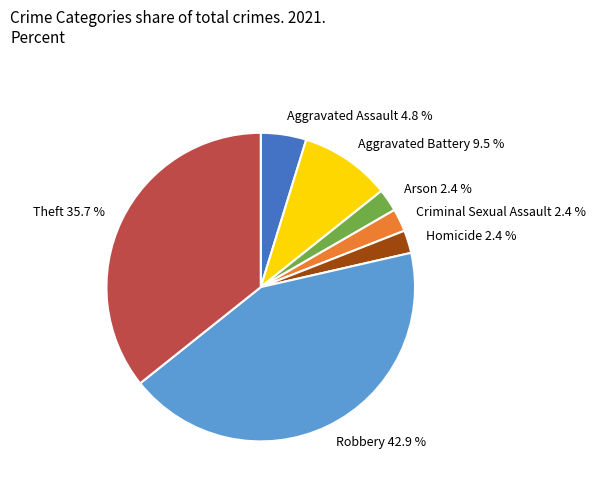

Is it true that Aggravated Assault is 5% of the pie?

True